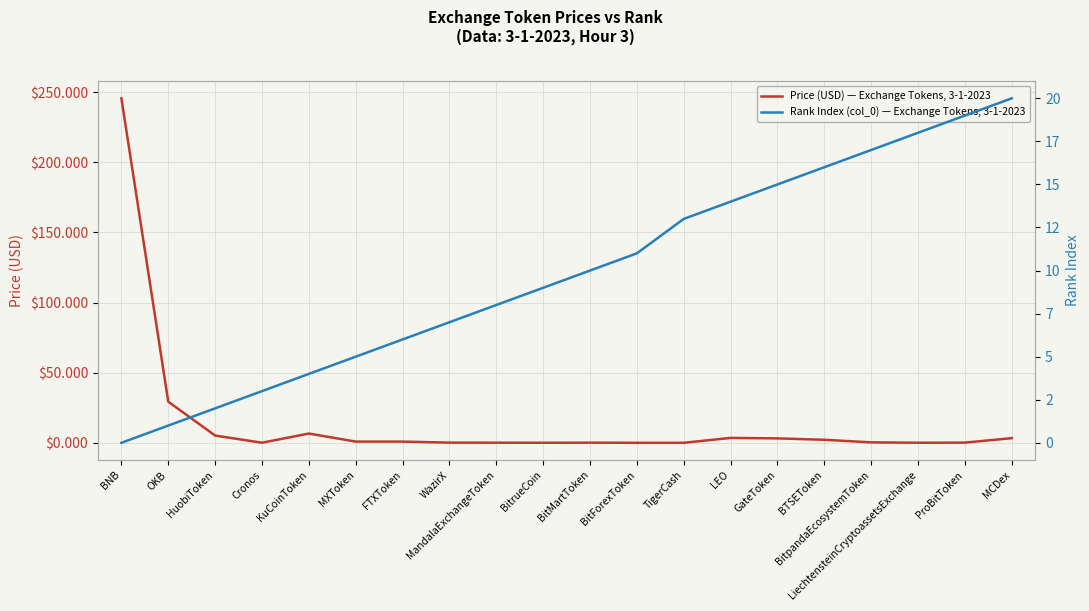

True or false: Rank Index (col_0) — Exchange Tokens, 3-1-2023 has more than 2 interior local peaks.

False